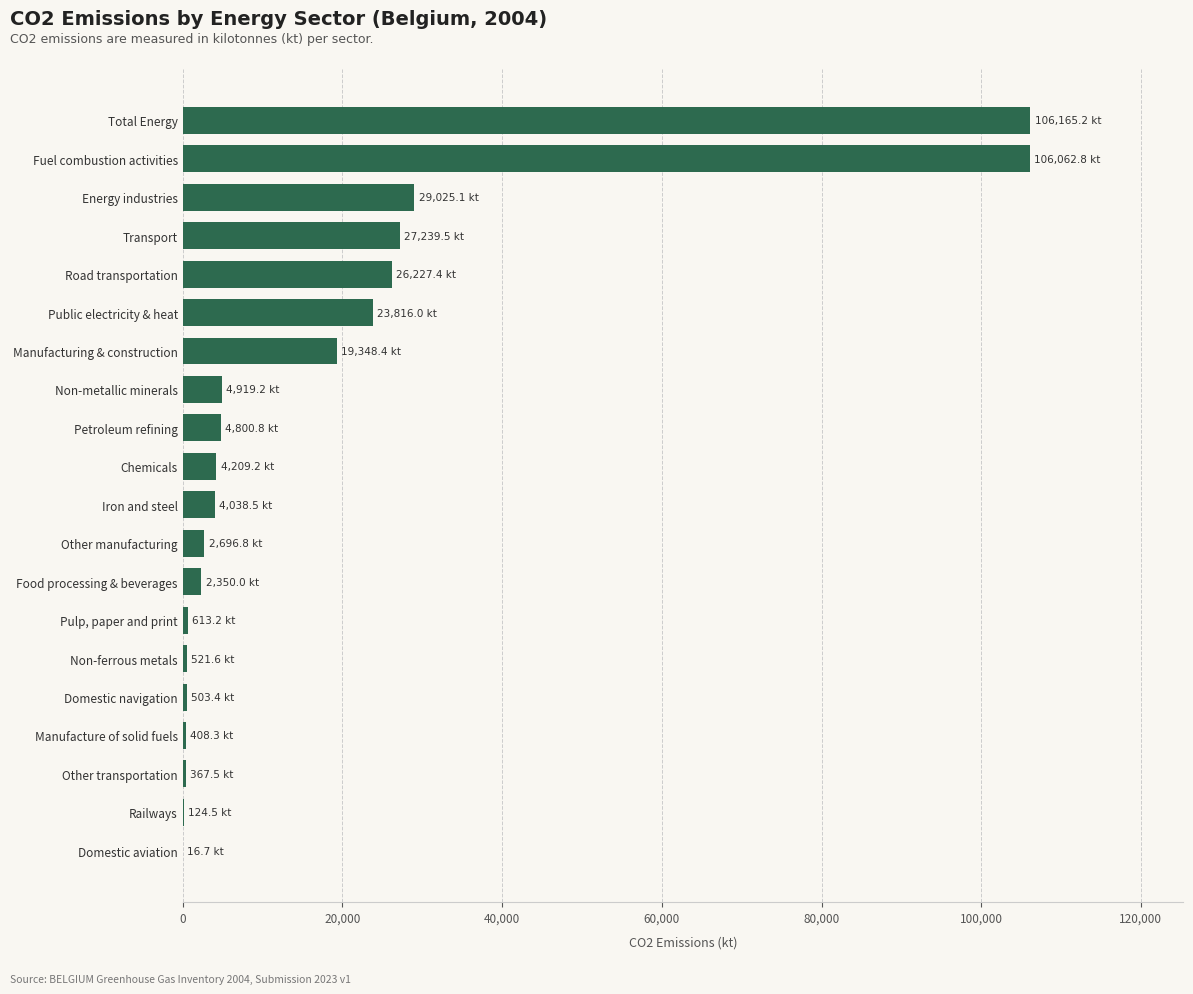

Where is the data nearest to the value 53090?

Energy industries